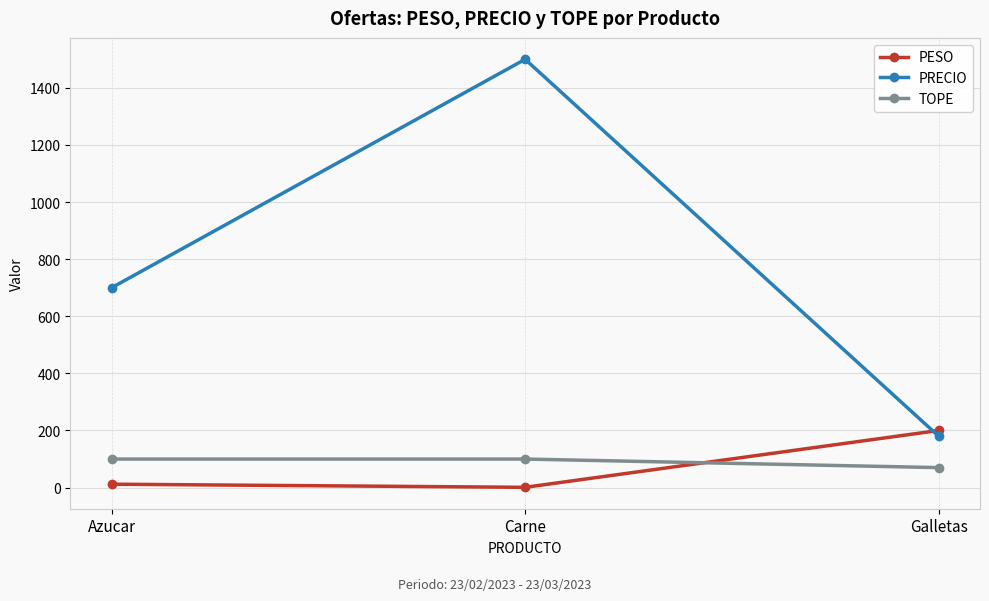

How many lines are shown in the chart?

3